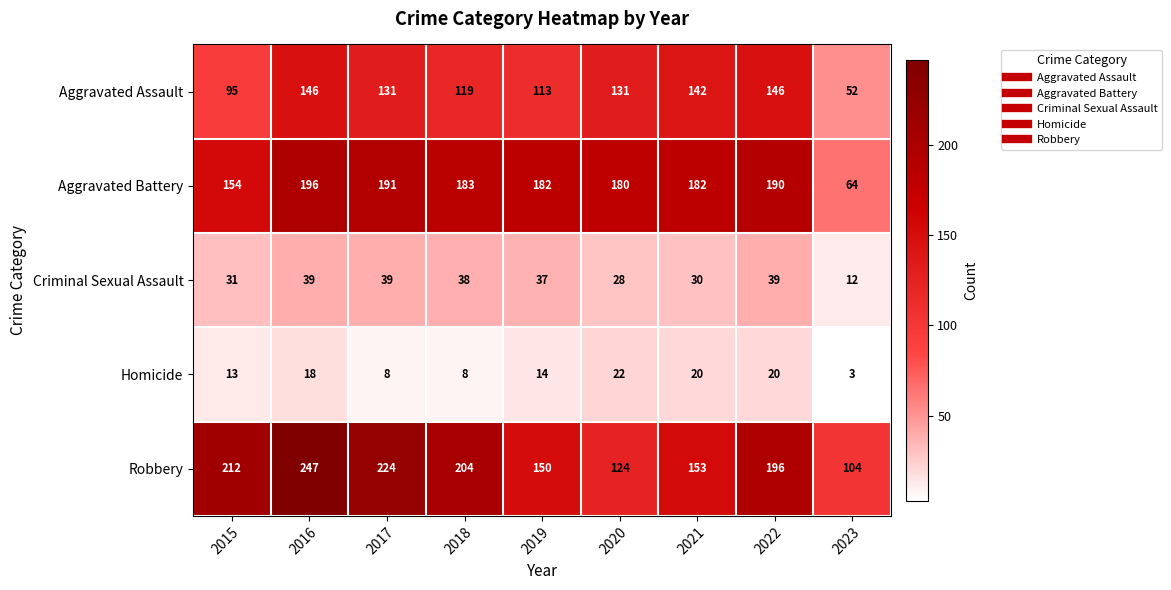

At which category is the sum across all series the highest?

2016